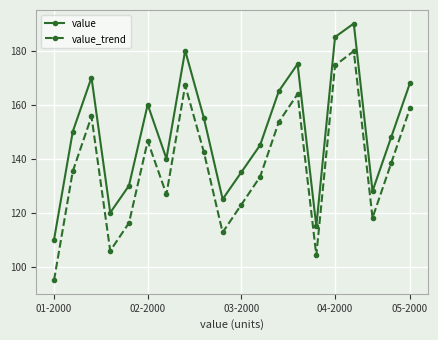

What is the lowest value of the value series?

110.0